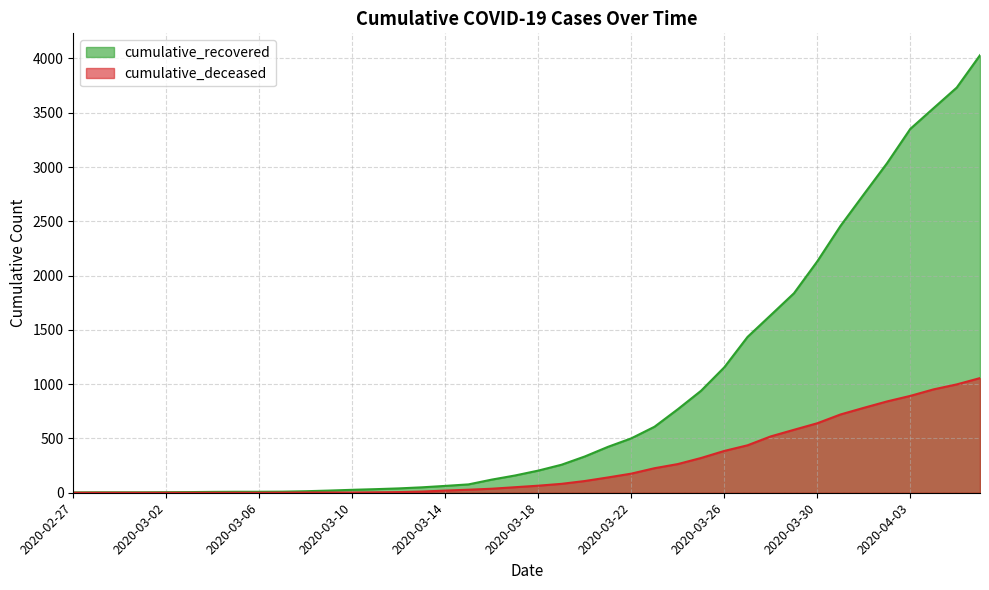

True or false: cumulative_recovered has a value of 1838 at 2020-03-29.

True